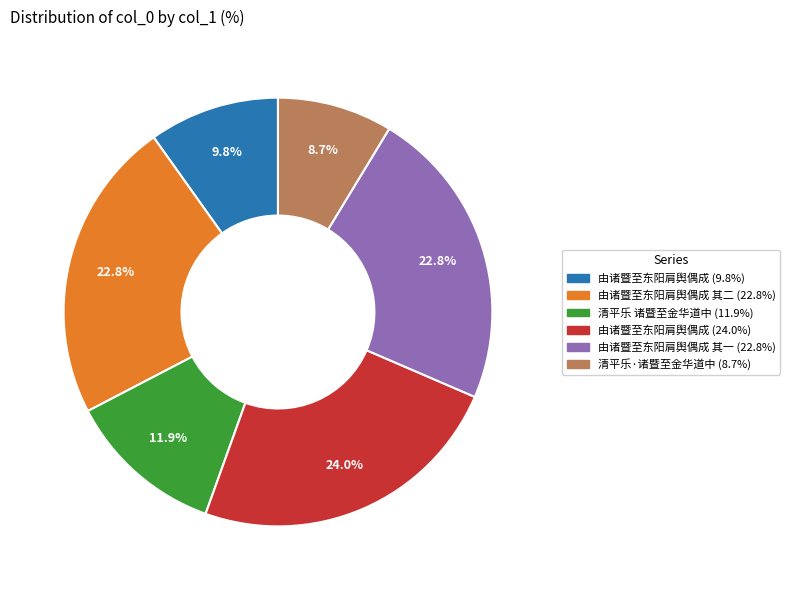

Is there a majority slice in this chart?

No